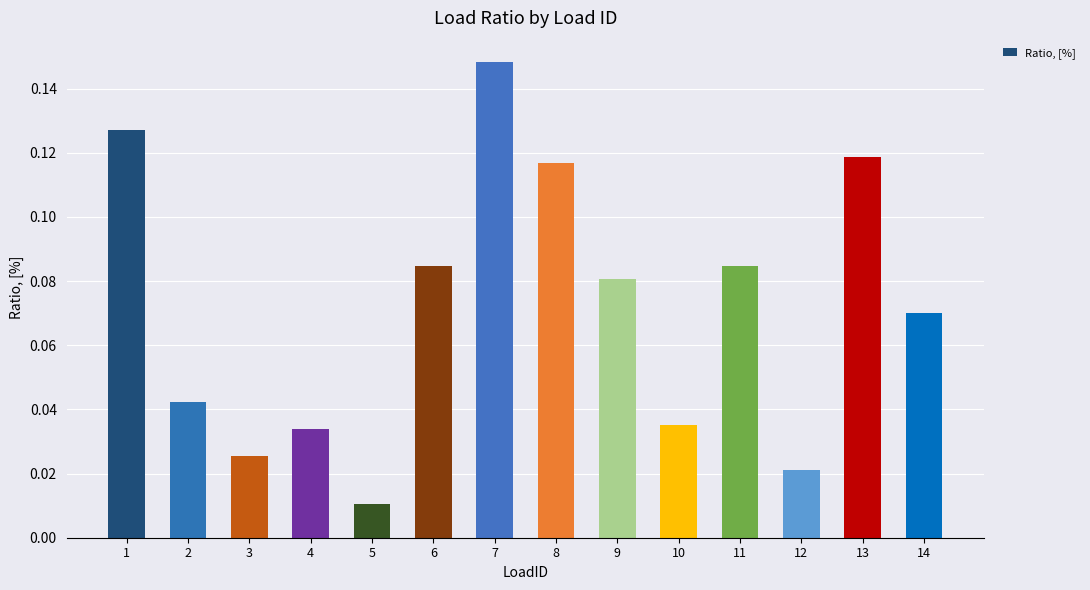

At which category does the chart reach its minimum across all series?

5